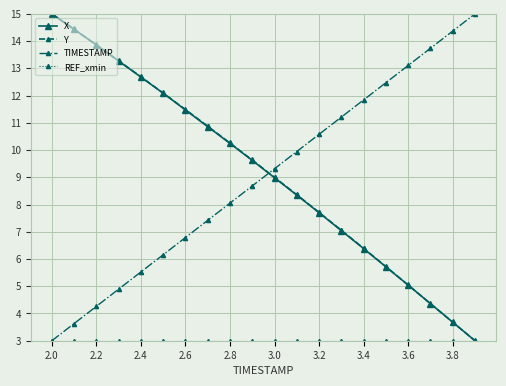

True or false: TIMESTAMP has more than 0 interior local peaks.

False